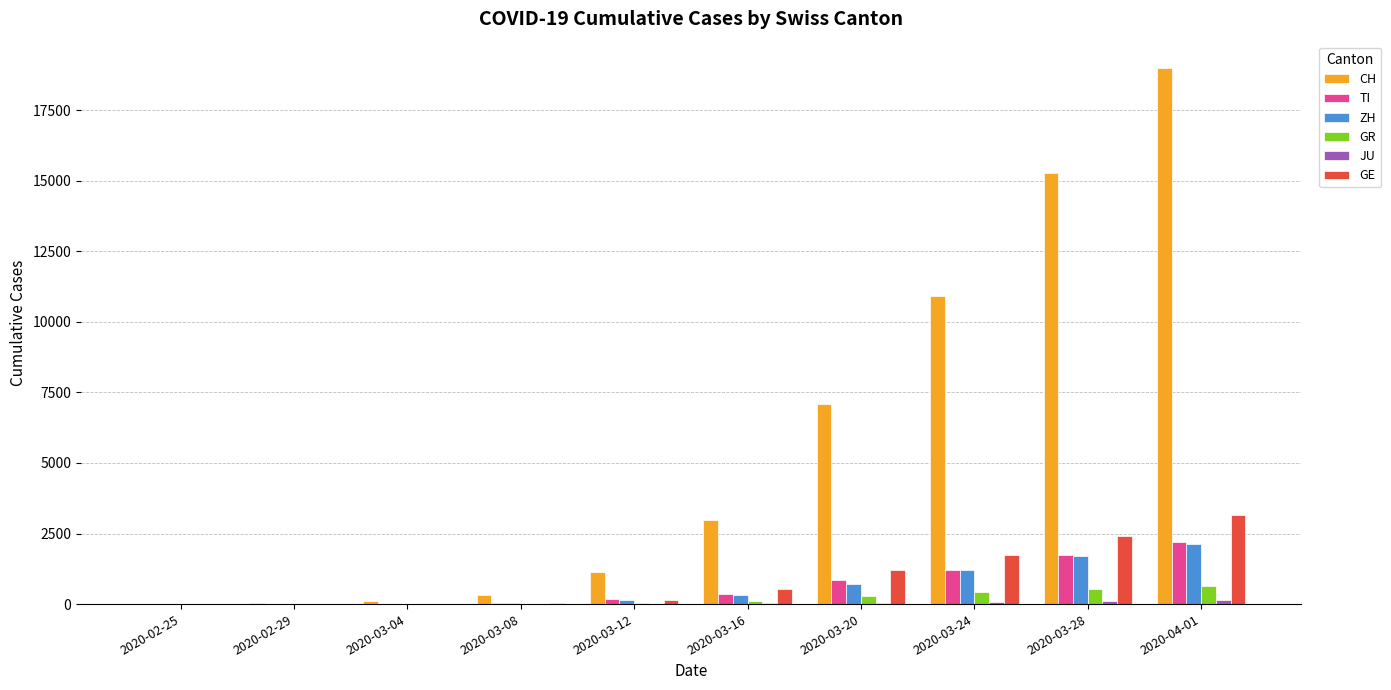

Count the number of categories in the chart.

10